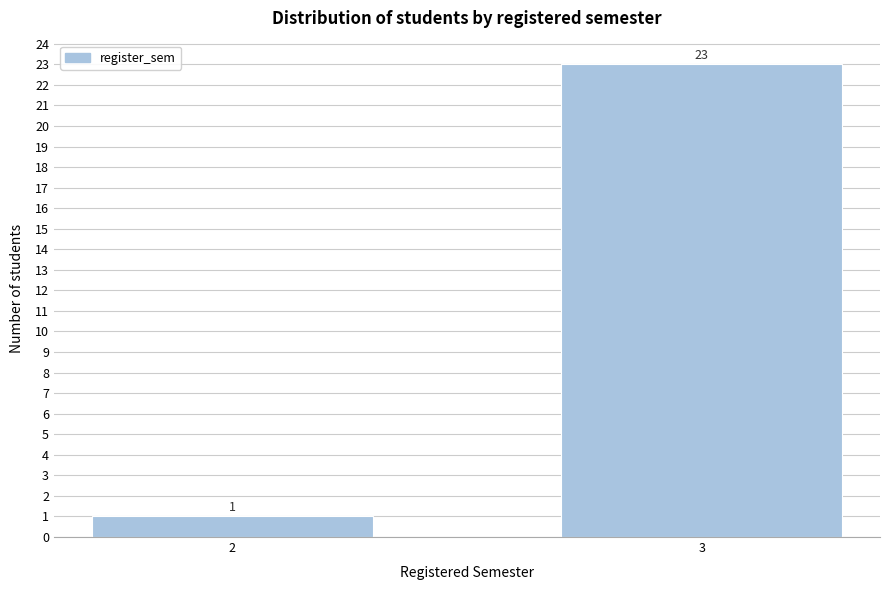

Reading left to right, what are all the values shown in this chart?

1	23